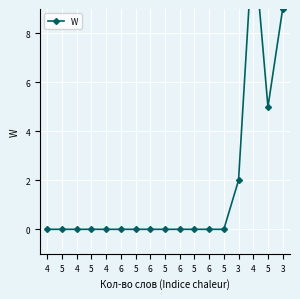

What is the average value?

2